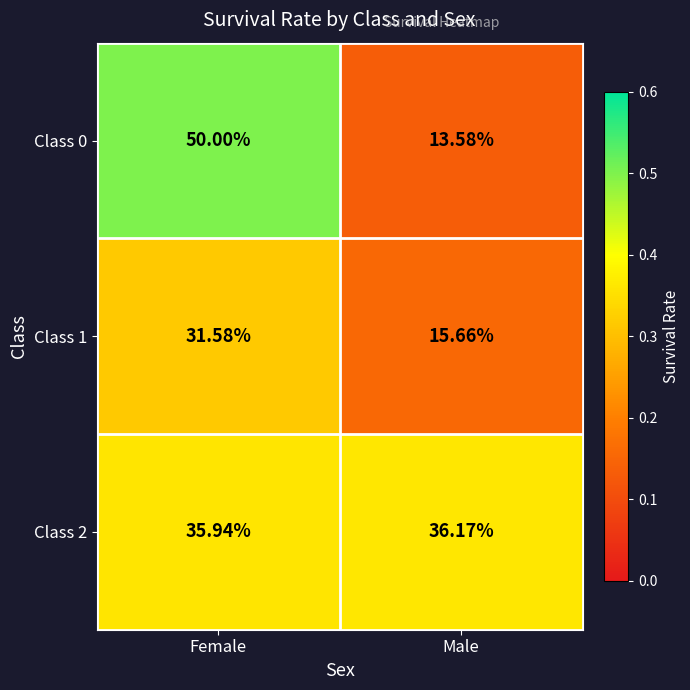

Which label corresponds to the largest value in the chart?

Female